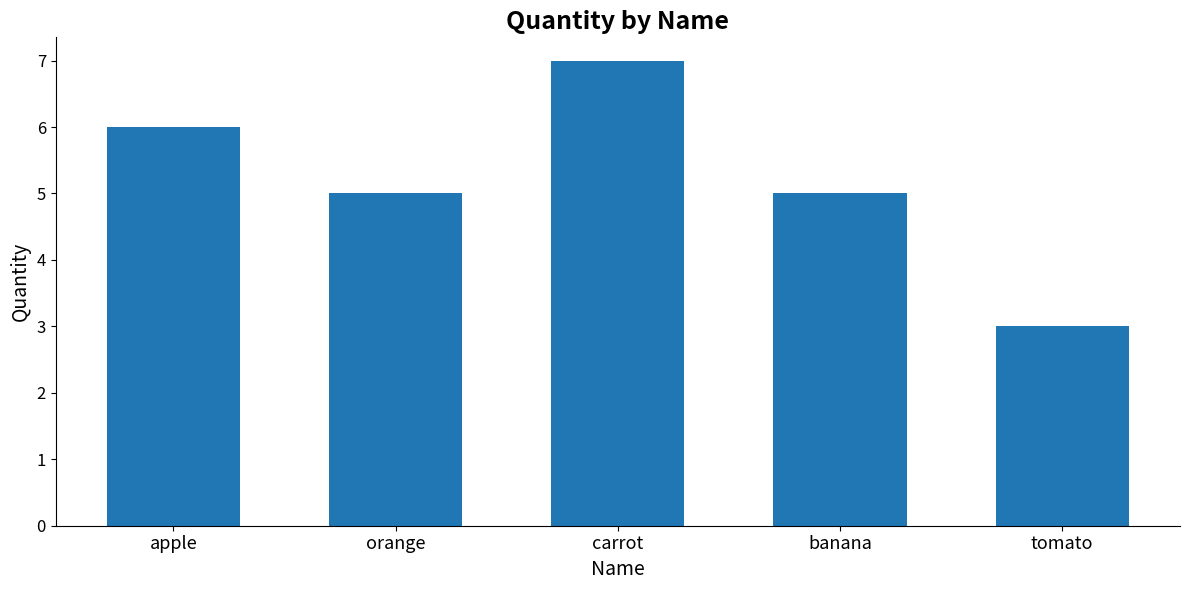

What position from the right is banana?

2